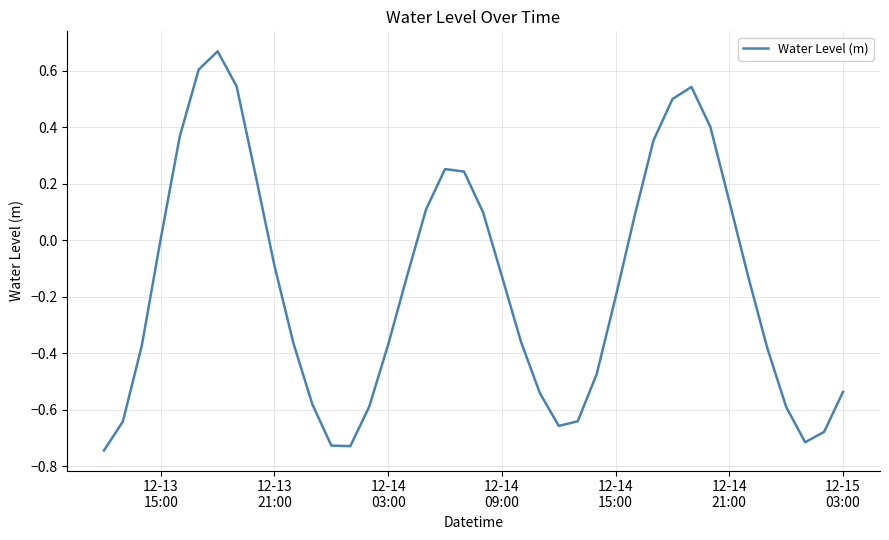

What is the difference between the maximum and minimum values?

1.4